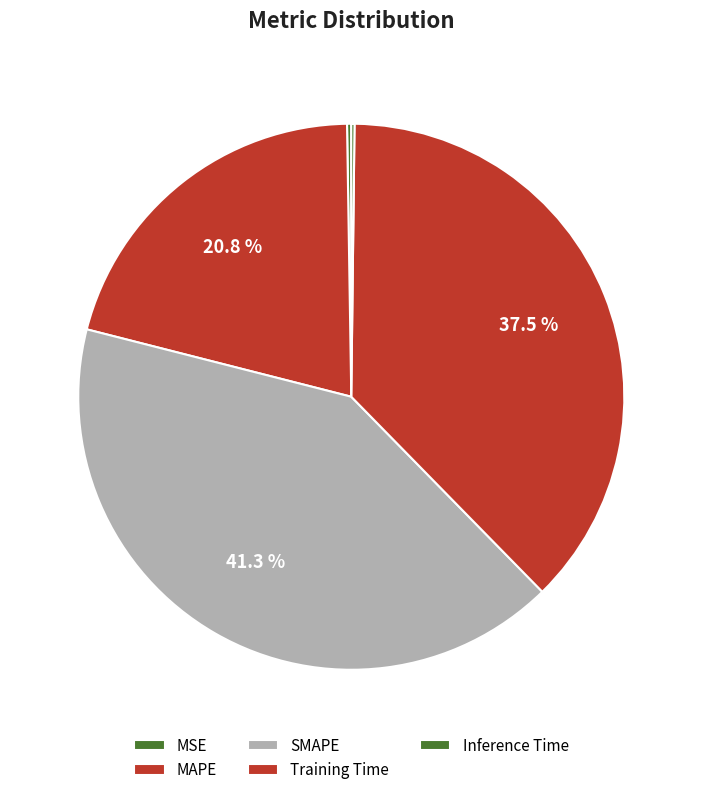

What percentage is the SMAPE slice, to the nearest percent?

41%